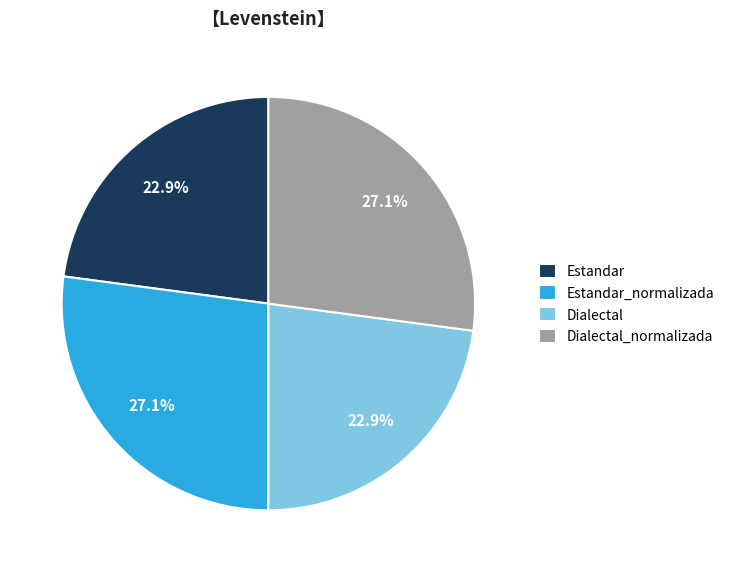

What portion of the pie excludes Dialectal_normalizada?

72.9%